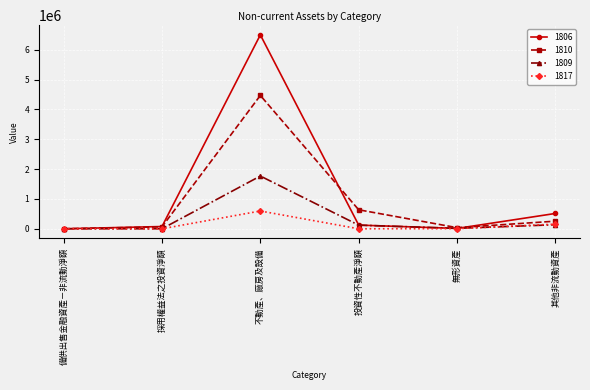

How many values in the 1817 series are below 4158?

3